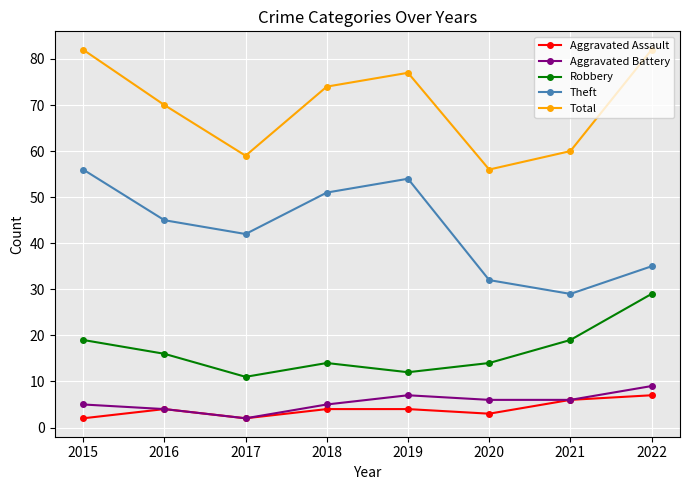

What is the value of the Theft point at the 8th from the left?

35